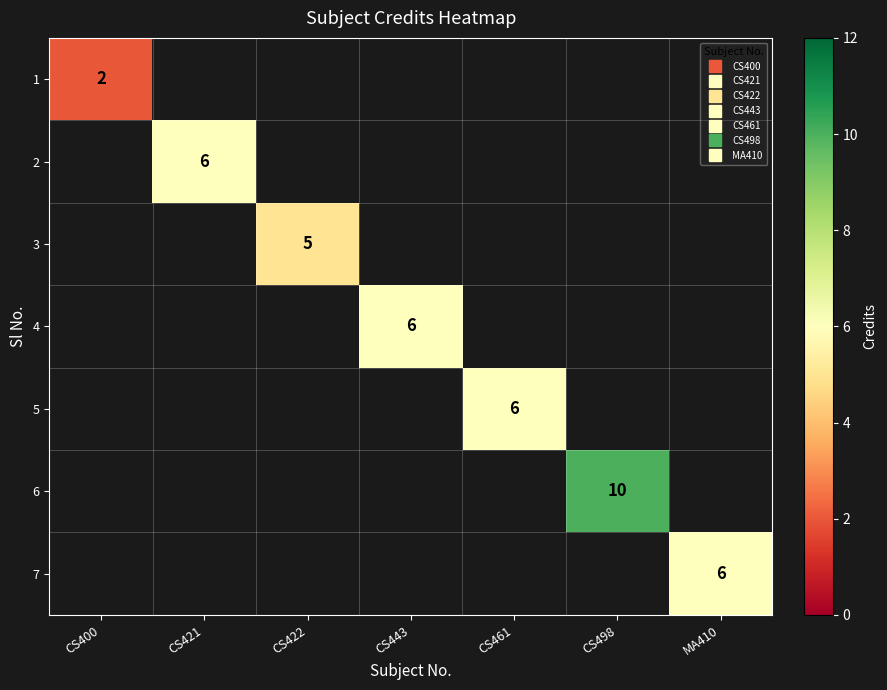

At how many categories does at least one series exceed 6?

1